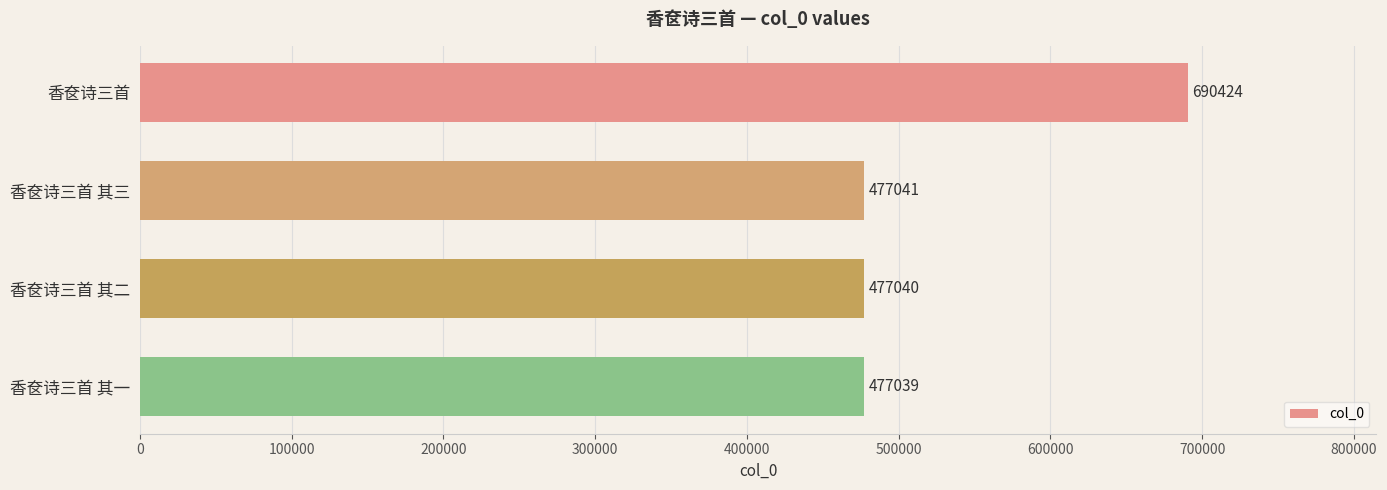

Reading bottom to top, transcribe all the data shown in this chart.

477039	477040	477041	690424